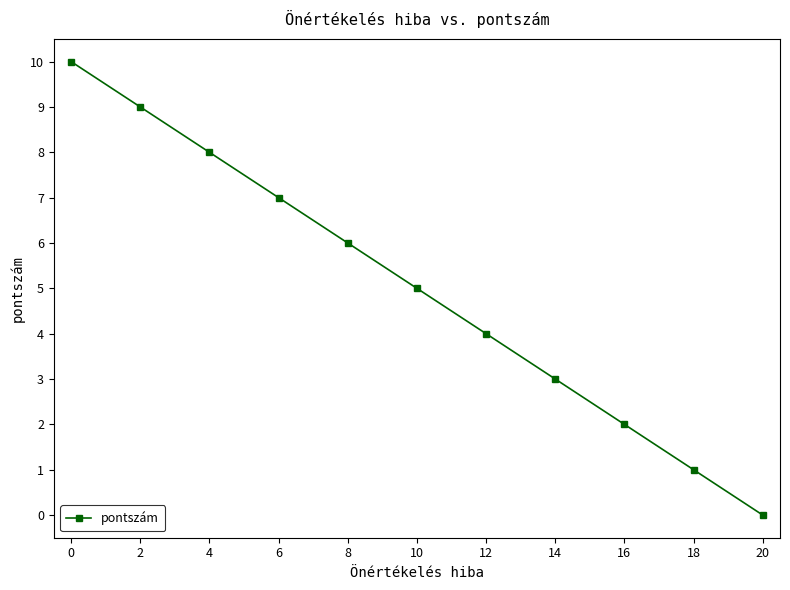

How many values are below 5?

5